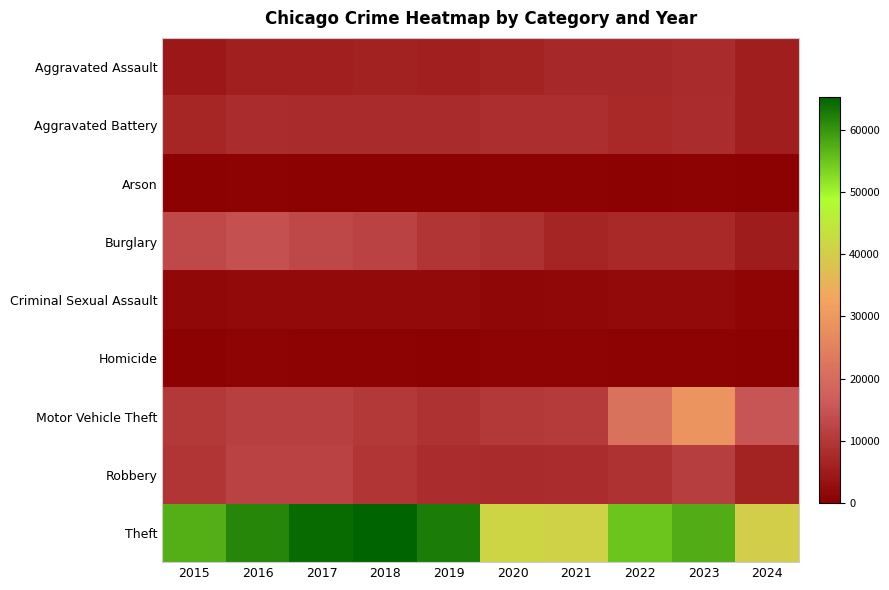

Reading left to right, list all the values displayed in this chart.

Aggravated Assault: 2015=4480	2016=5713	2017=5793	2018=6002	2019=5841	2020=6265	2021=7242	2022=7280	2023=7710	2024=5434
Aggravated Battery: 2015=7019	2016=8086	2017=7845	2018=7735	2019=7858	2020=8320	2021=8347	2022=7491	2023=8077	2024=5593
Arson: 2015=448	2016=515	2017=444	2018=373	2019=376	2020=588	2021=529	2022=422	2023=512	2024=328
Burglary: 2015=13184	2016=14289	2017=13001	2018=11747	2019=9638	2020=8758	2021=6662	2022=7593	2023=7484	2024=5155
Criminal Sexual Assault: 2015=1703	2016=1851	2017=1976	2018=2033	2019=1914	2020=1487	2021=1741	2022=1799	2023=1832	2024=1166
Homicide: 2015=496	2016=786	2017=672	2018=588	2019=499	2020=787	2021=804	2022=724	2023=626	2024=400
Motor Vehicle Theft: 2015=10068	2016=11285	2017=11380	2018=9985	2019=8977	2020=9959	2021=10603	2022=21463	2023=29250	2024=15160
Robbery: 2015=9638	2016=11960	2017=11880	2018=9681	2019=7995	2020=7855	2021=7920	2022=8963	2023=11053	2024=6213
Theft: 2015=57351	2016=61623	2017=64386	2018=65290	2019=62495	2020=41339	2021=40813	2022=54882	2023=57434	2024=40288